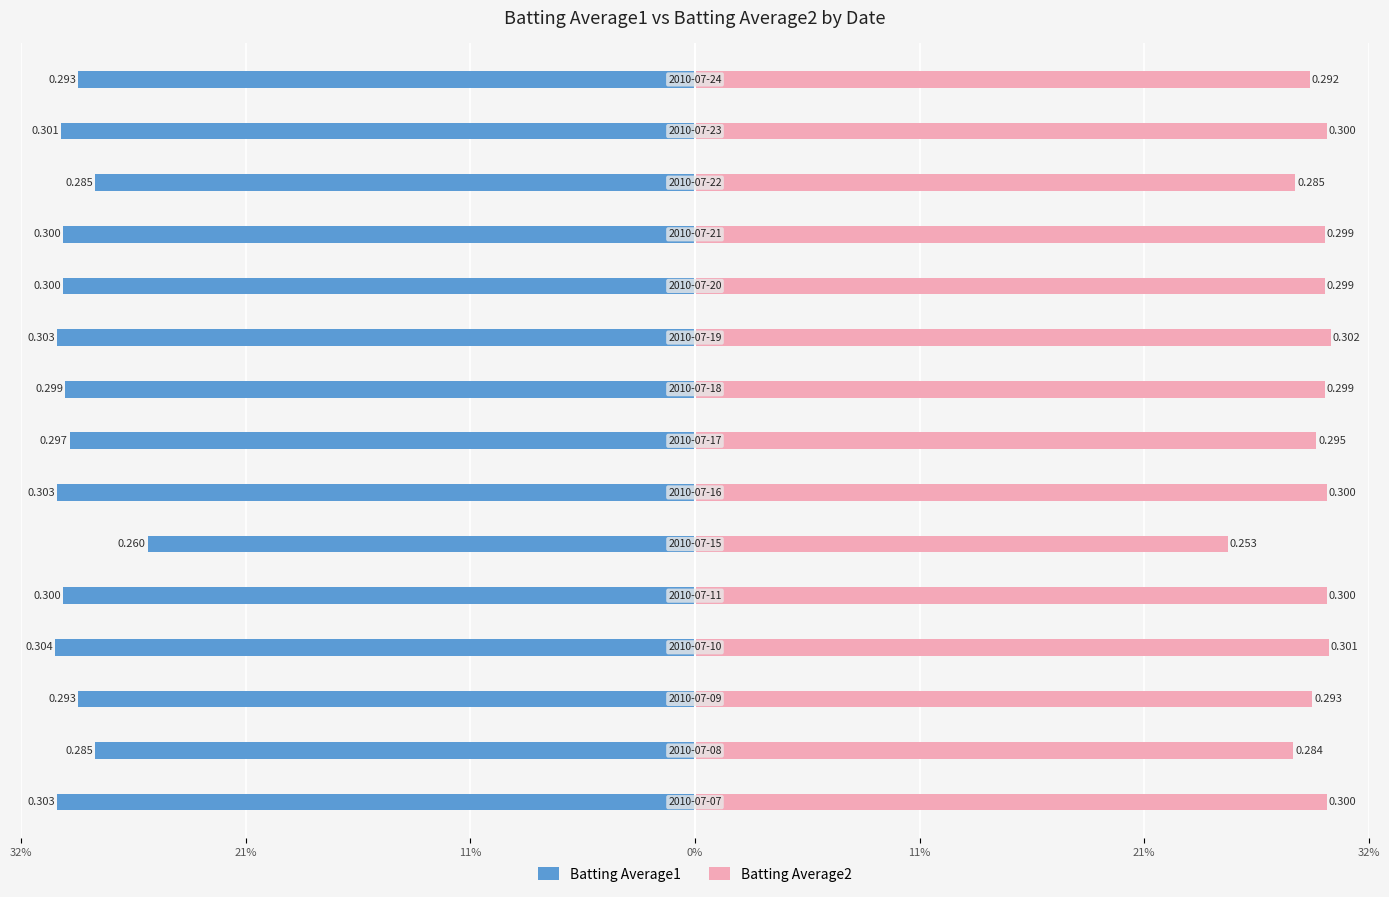

Count the Batting Average2 values in the range 0 to 1.

15